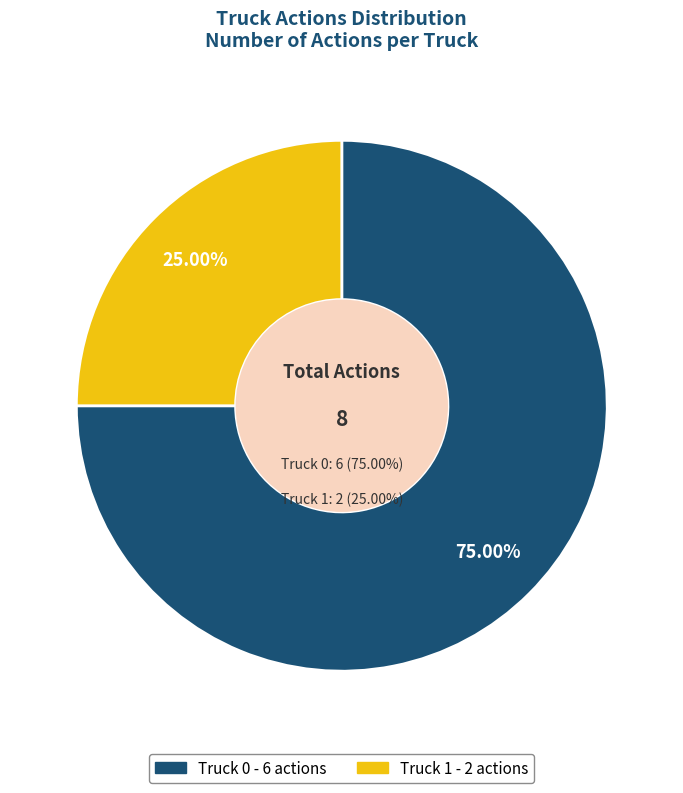

Which category has the smallest portion of the pie?

Truck 1